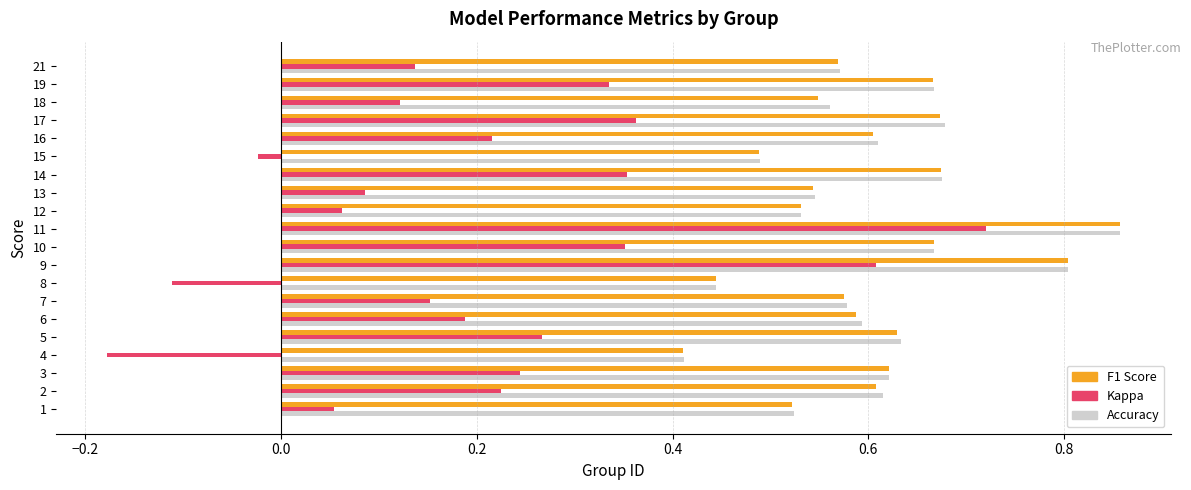

At which category does the chart reach its minimum across all series?

4